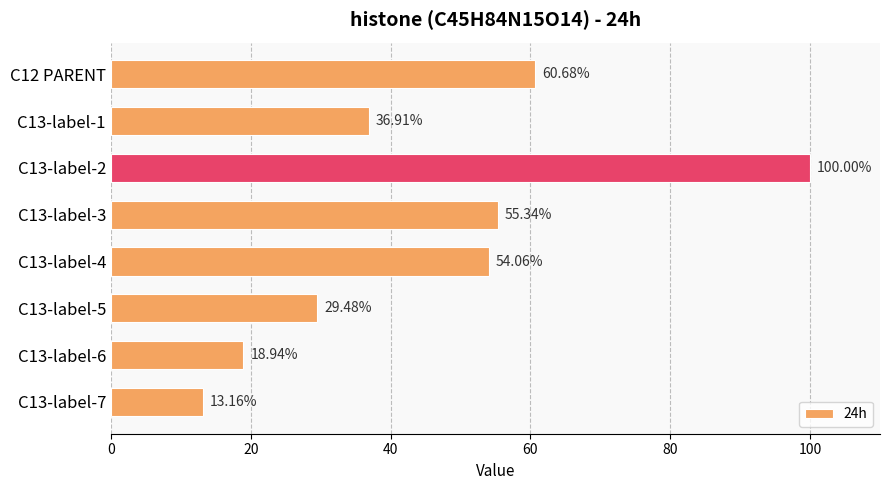

What is the smallest value displayed?

13.2